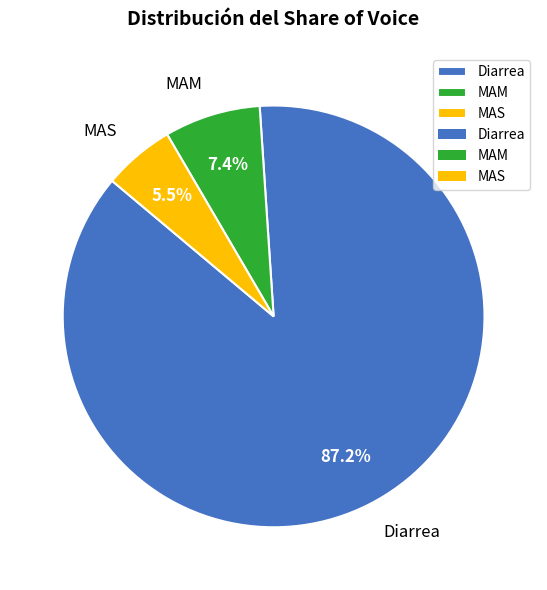

Which slice is the largest?

Diarrea